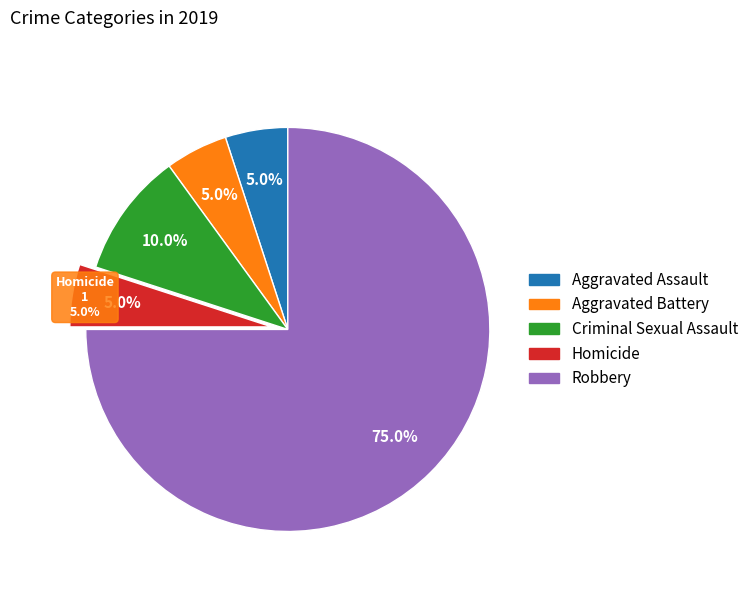

To the nearest percent, what portion does Homicide represent?

5%